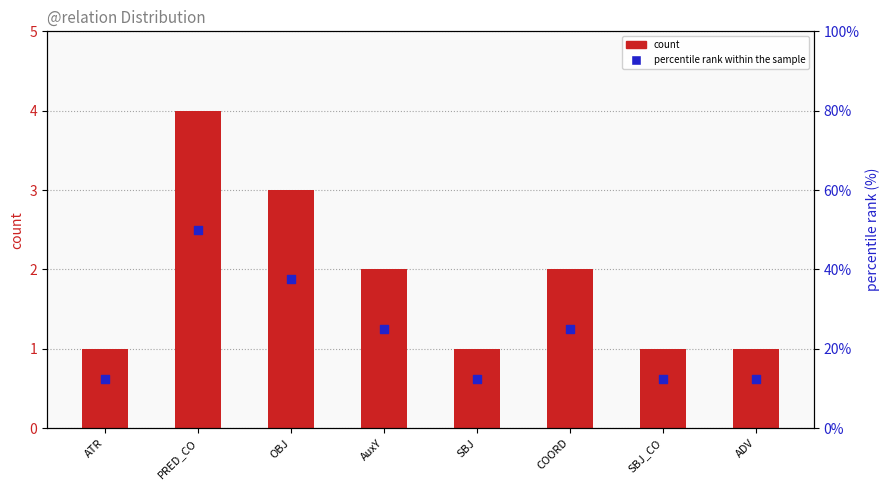

Is the value of count at COORD greater than the value of percentile rank within the sample at SBJ_CO?

No